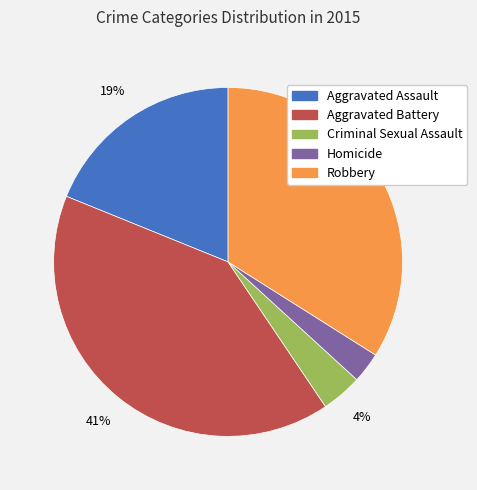

Between Aggravated Battery and Robbery, which is larger?

Aggravated Battery